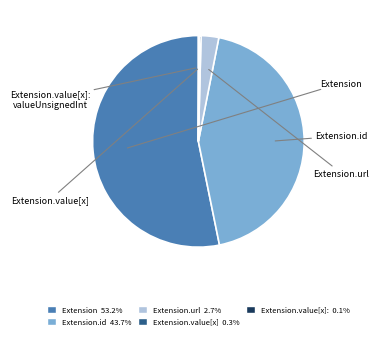

Does any single category account for the majority?

Yes